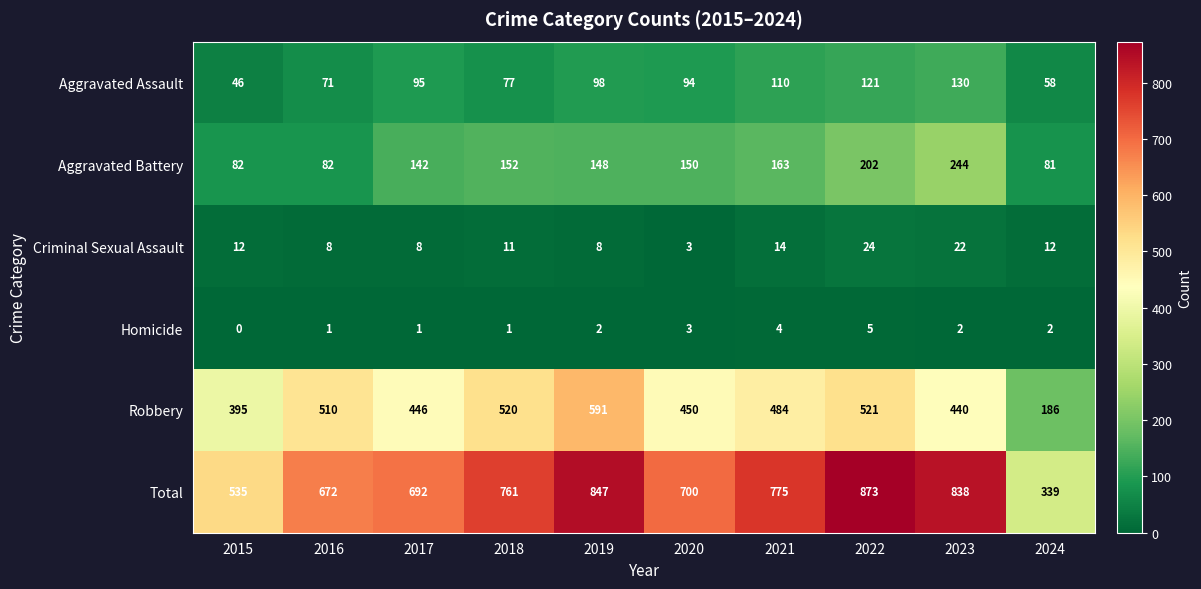

What is the sum of the Aggravated Battery values at 2023 and 2020?

394